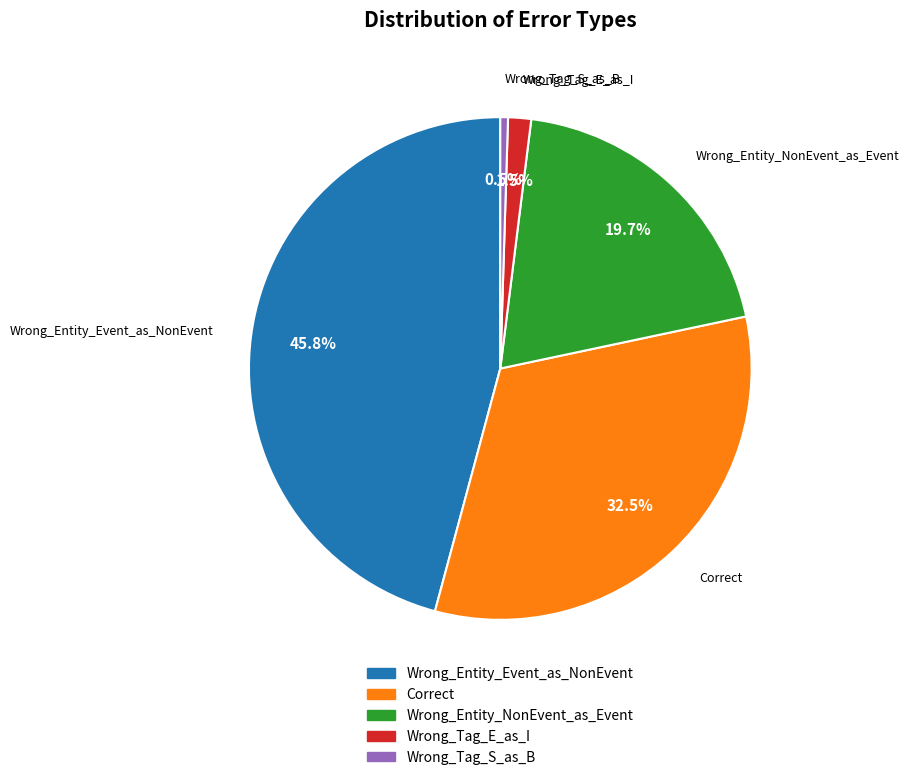

Does any single category account for the majority?

No